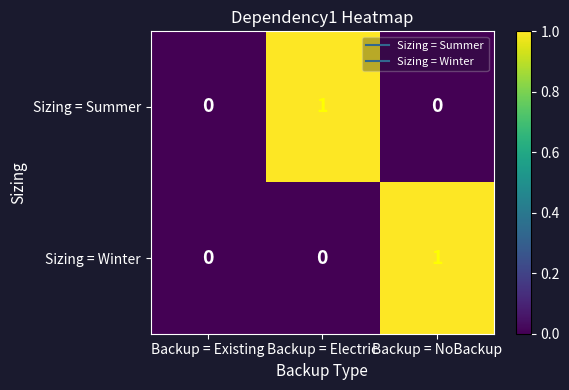

At which label does Sizing = Summer reach its peak?

Backup = Electric